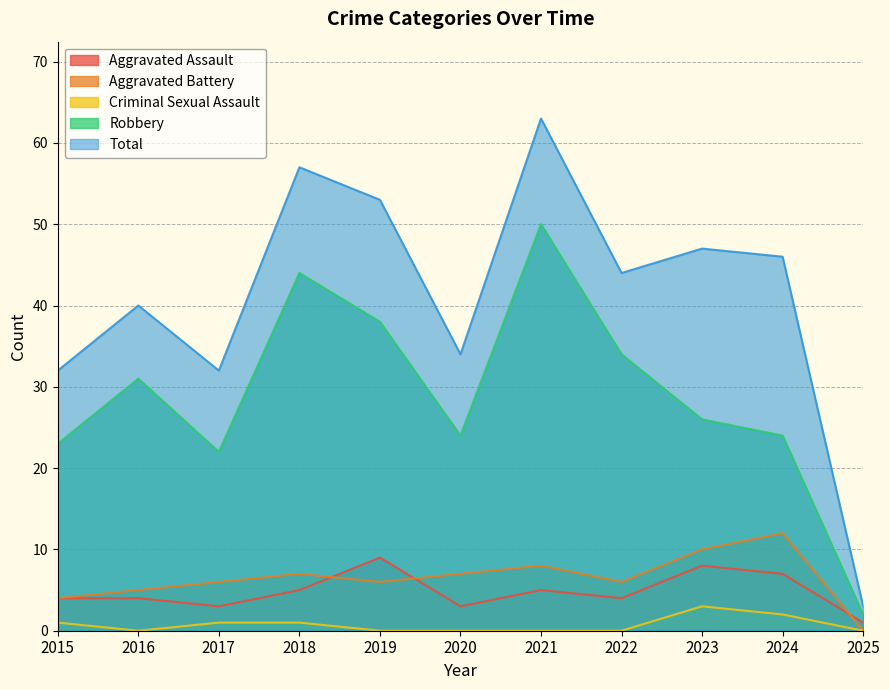

What is the value of the Aggravated Assault point at the 2nd from the left?

4